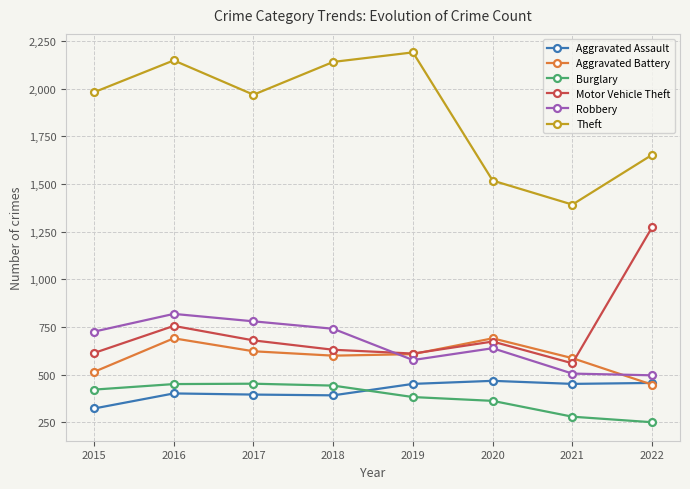

What is the average value of the Aggravated Assault series?

418